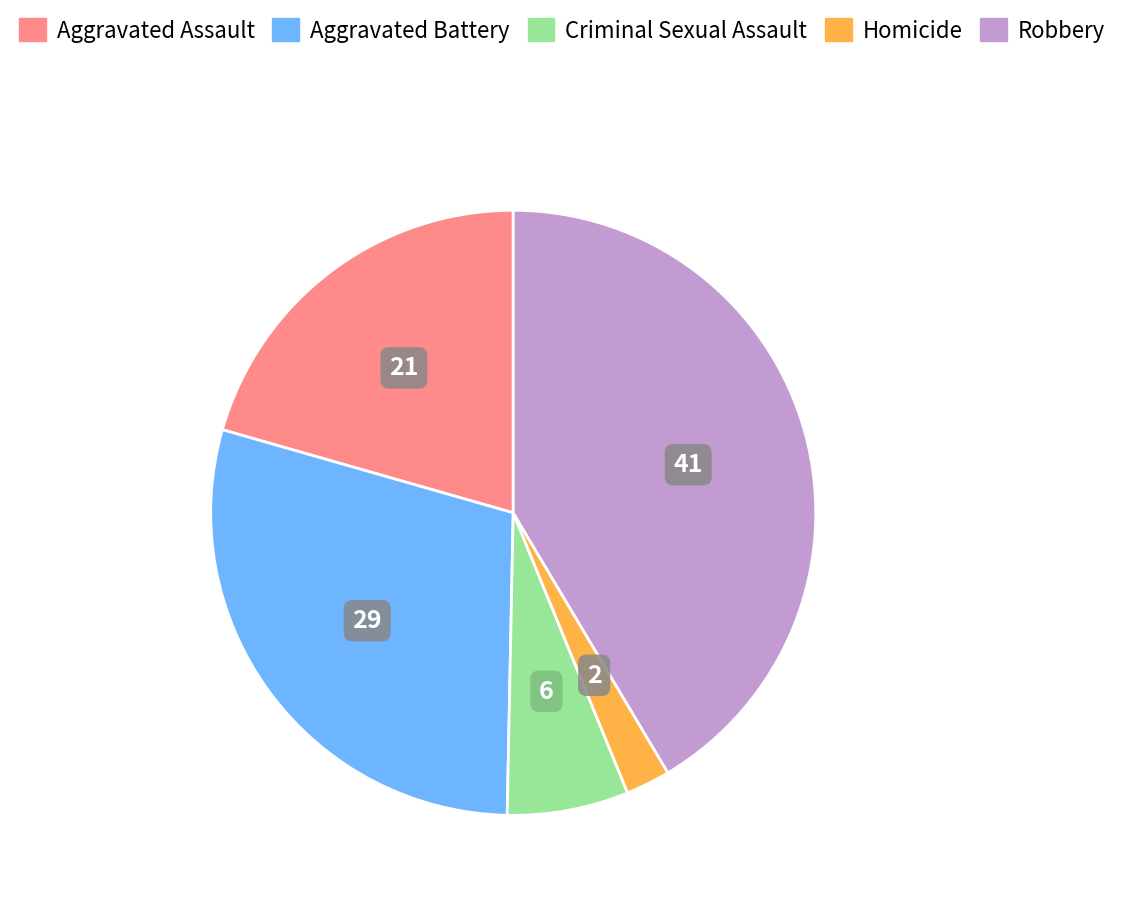

How many slices are in this pie chart?

5